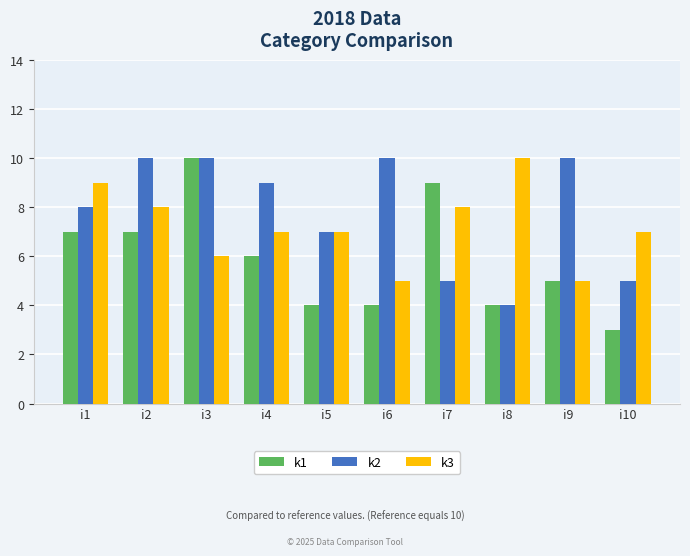

The value of k2 at i3 is 17. True or false?

False